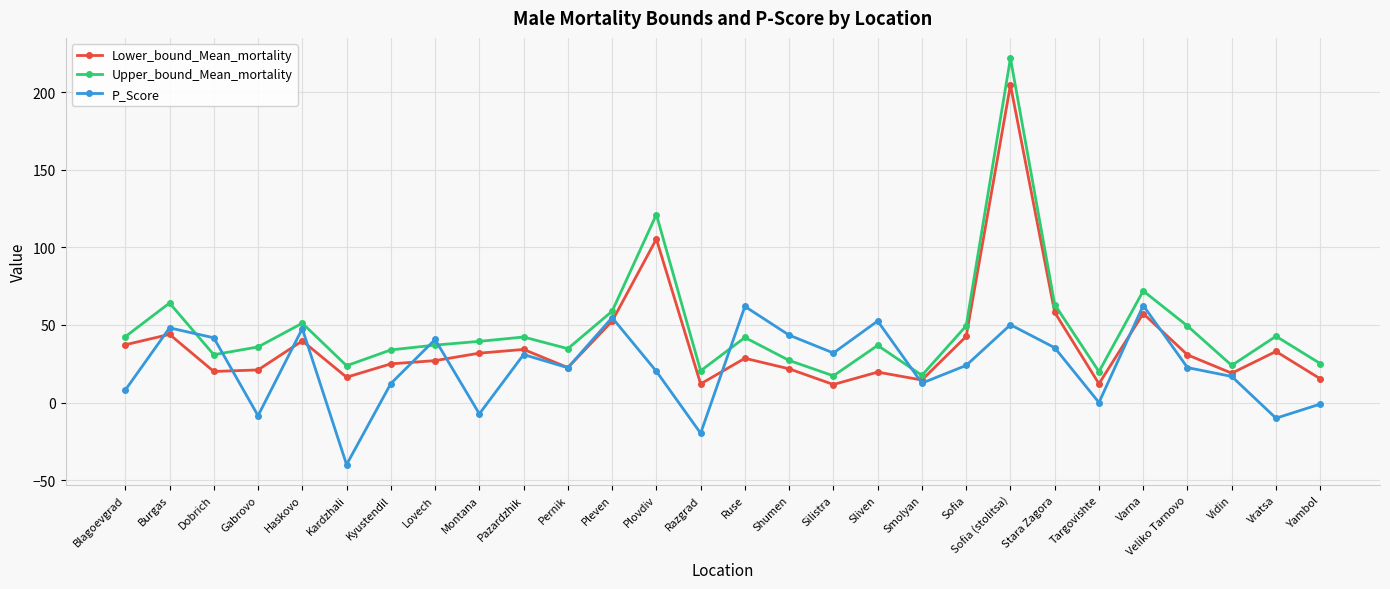

Which series changed the most between Pleven and Sofia (stolitsa)?

Upper_bound_Mean_mortality